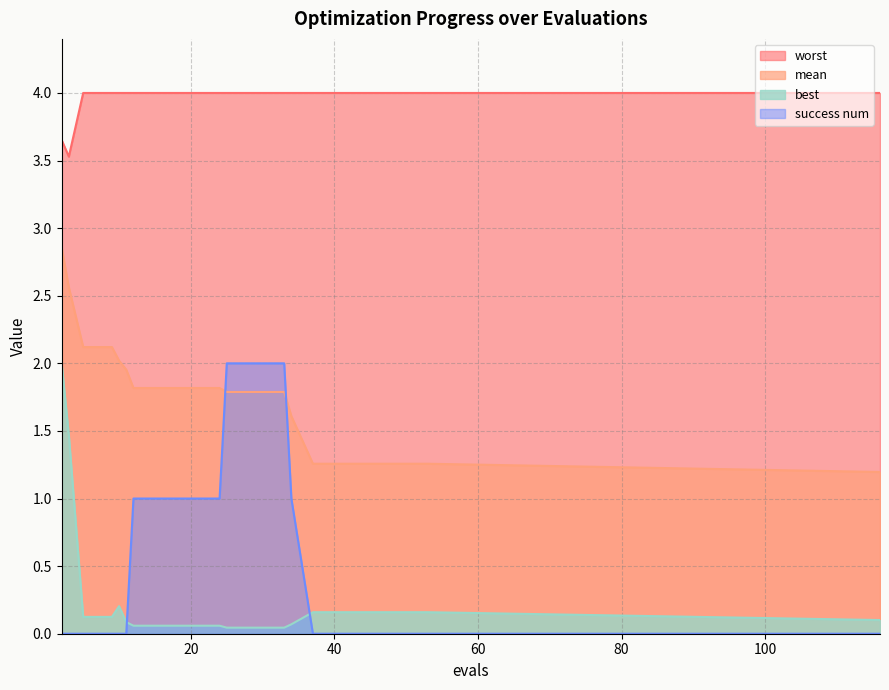

Which category has the lowest value in the best series?

25